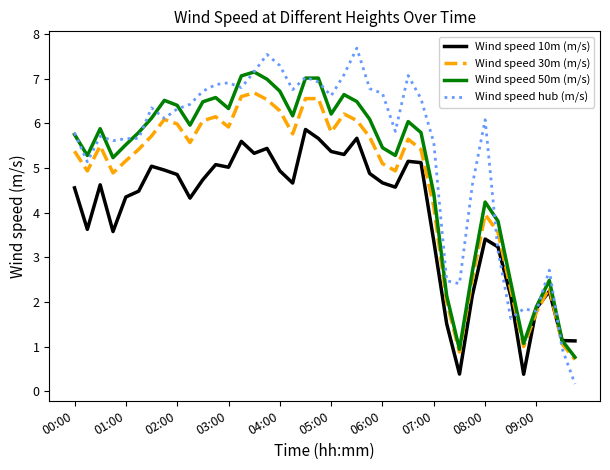

What is the lowest value of the Wind speed 10m (m/s) series?

0.4